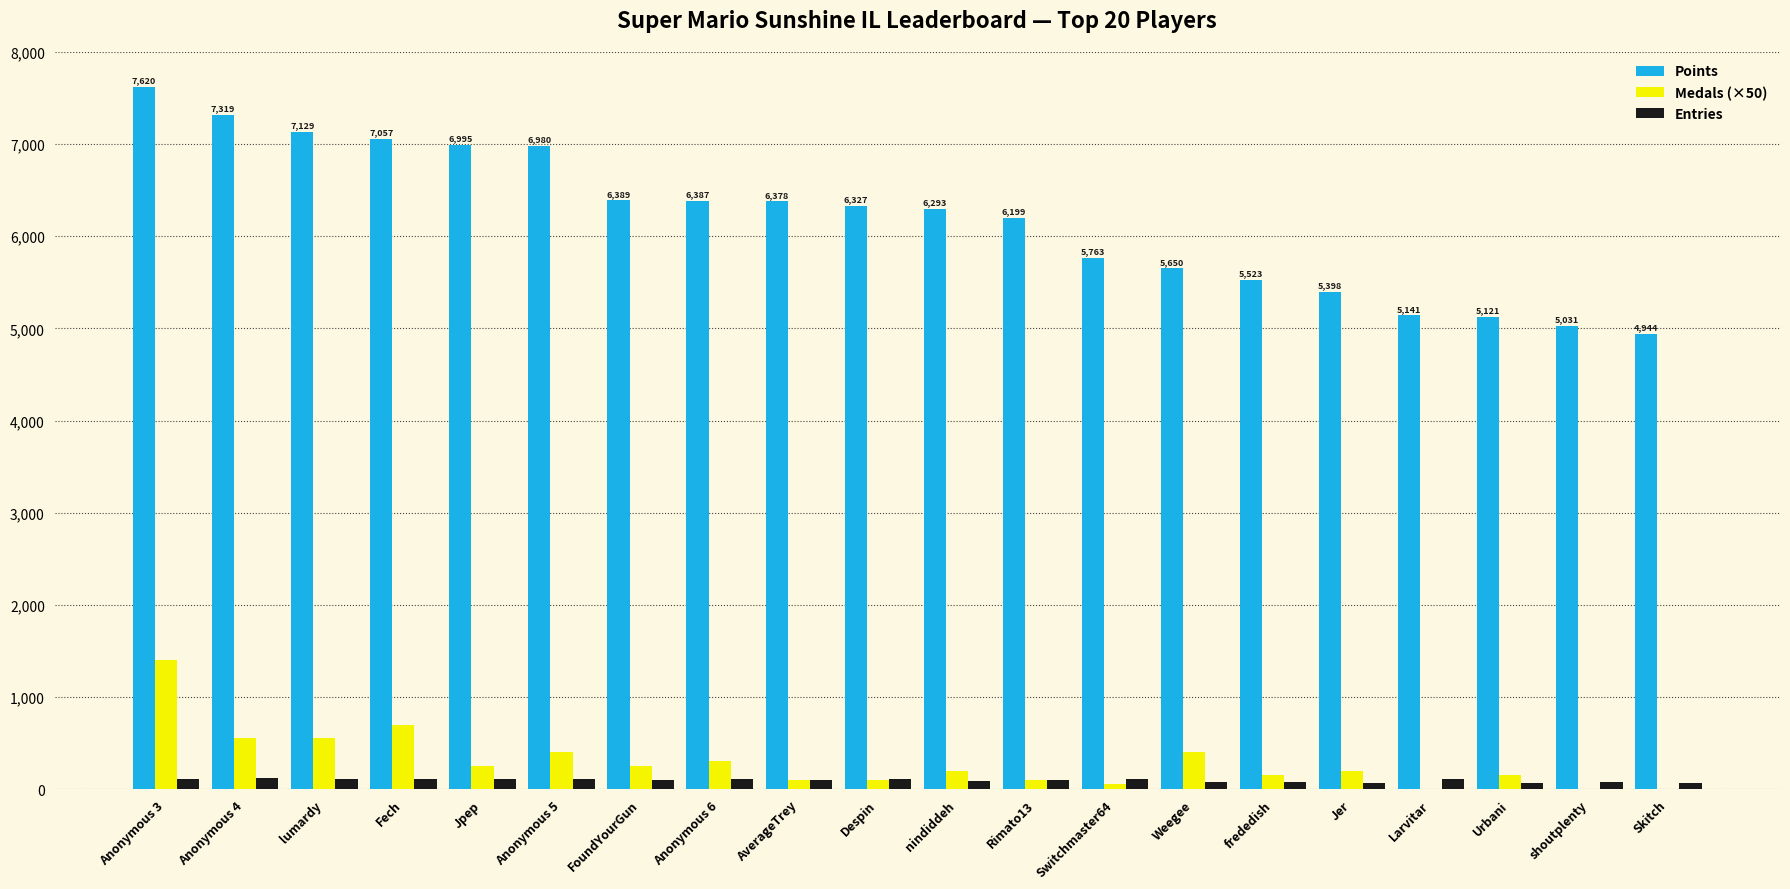

Does the chart contain stacked bars?

No